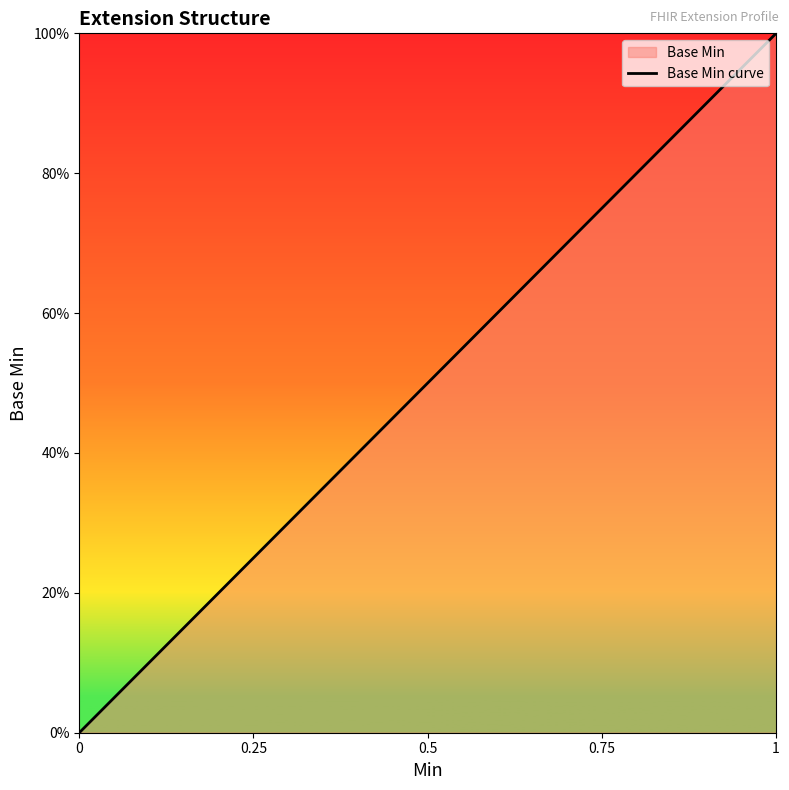

The chart shows a value of 0 at 0. True or false?

True